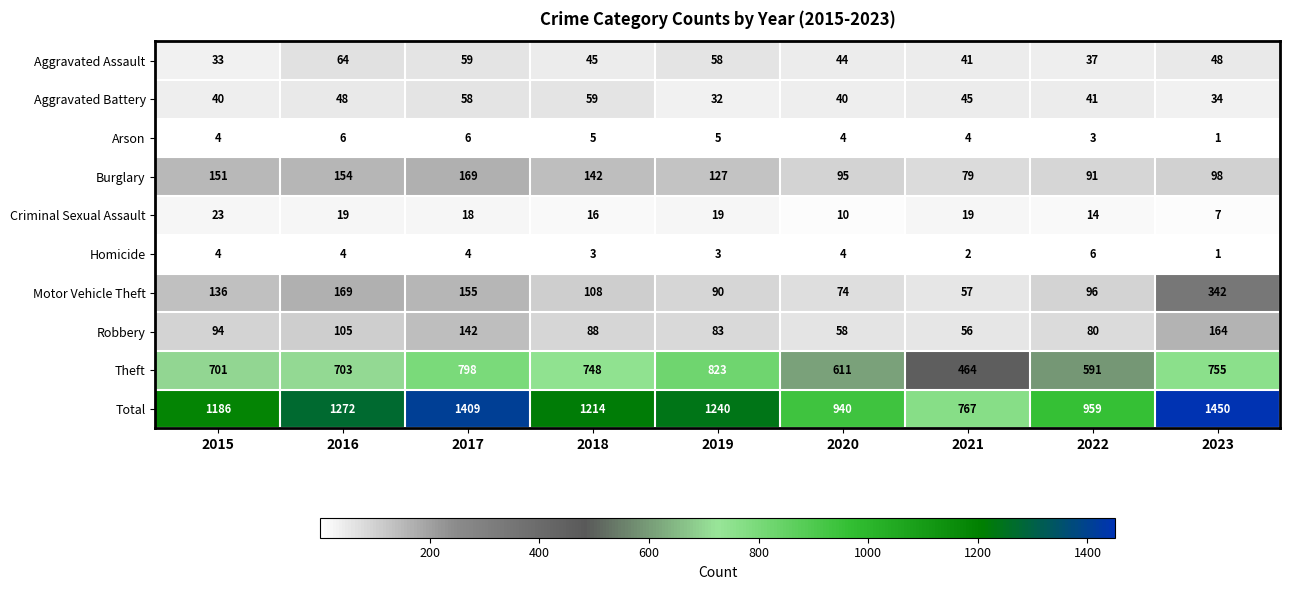

What is the average value of the Aggravated Battery series?

44